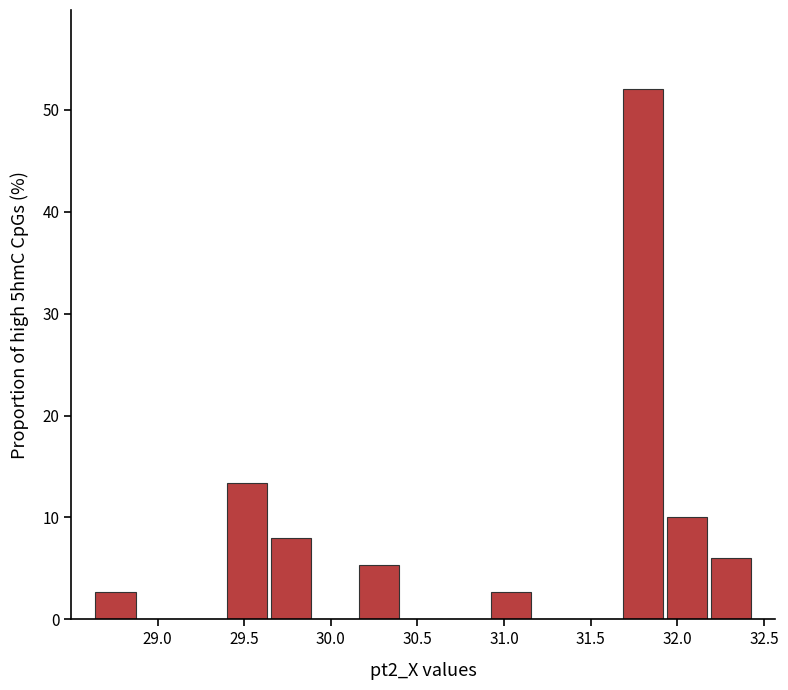

Over which range of the x-axis is the bar tallest?

31.65 to 31.95